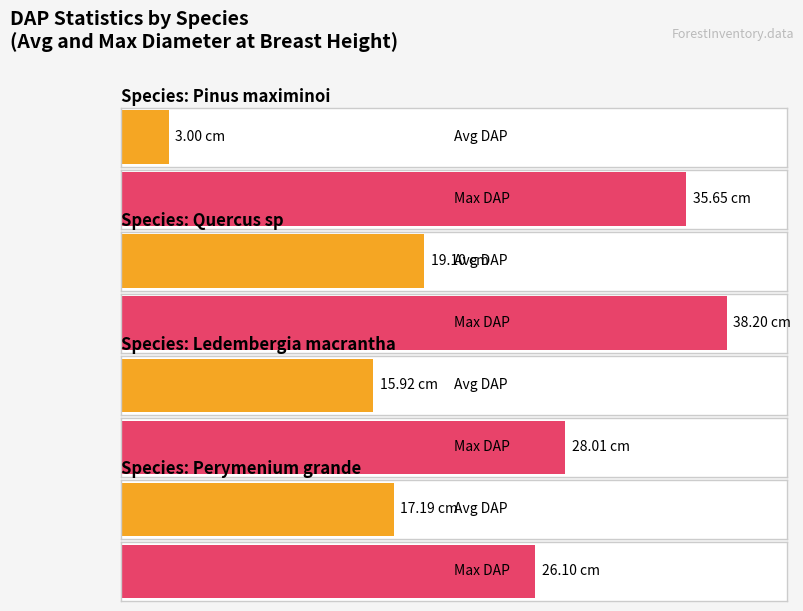

Are the bars horizontal?

Yes